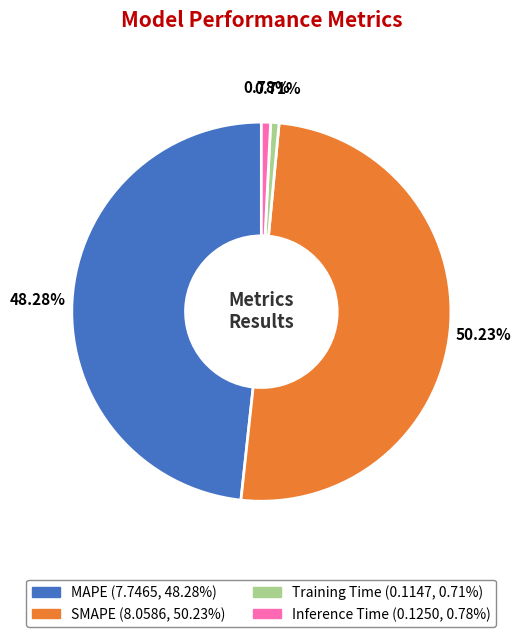

True or false: Inference Time accounts for 1% of the total.

True